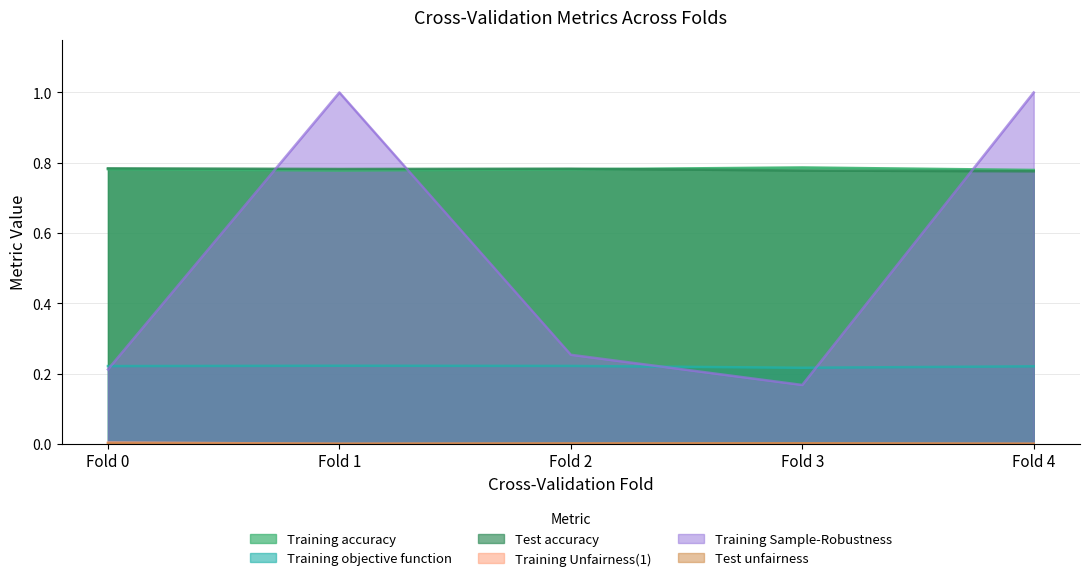

At which label is Training Unfairness(1) closest to 0?

Fold 1